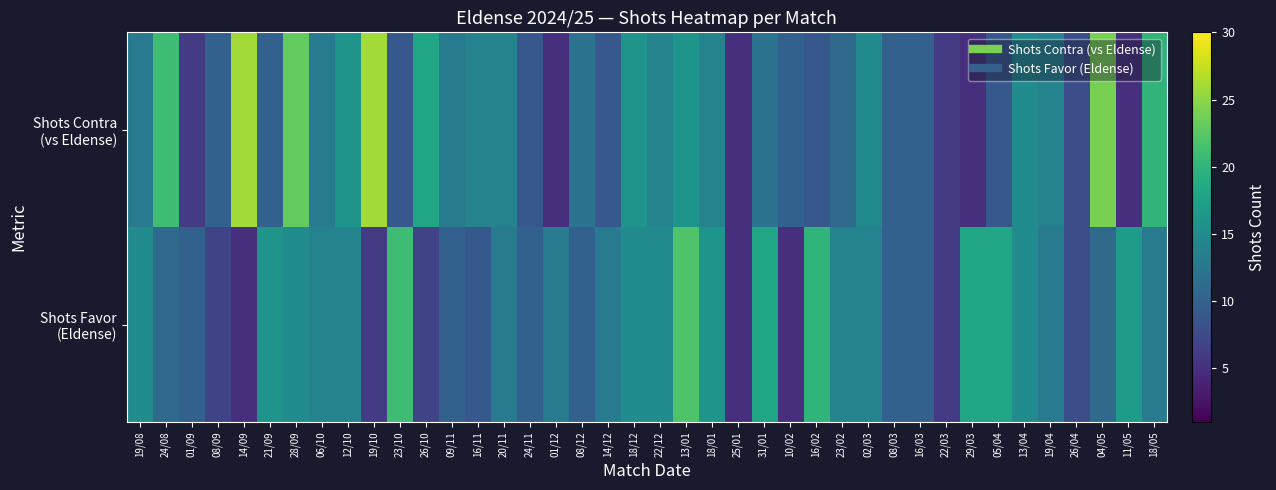

Which series has the largest range (max minus min)?

Shots Contra (vs Eldense)